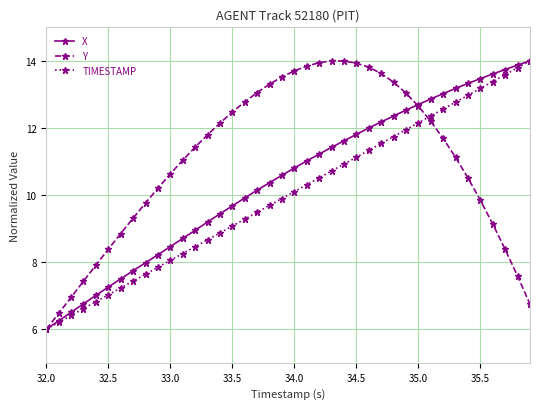

What is the value of the X point at the 20th from the left?

10.6